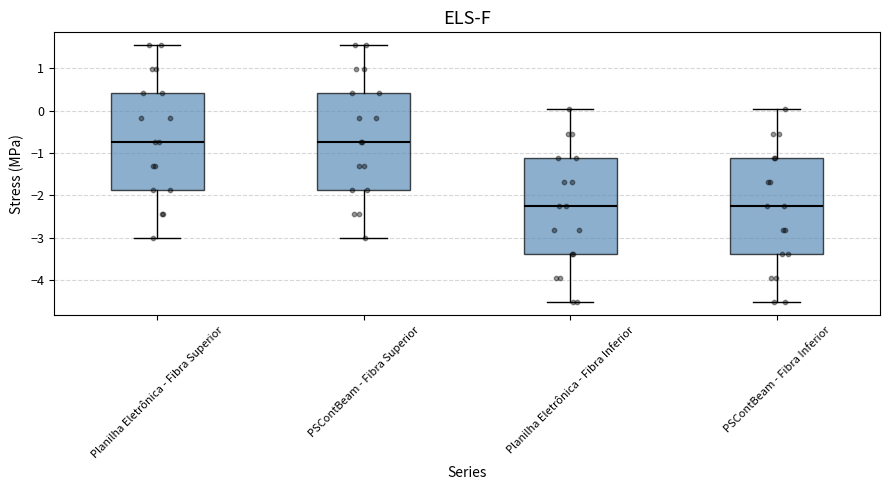

Reading left to right, transcribe this box plot: for each box, give where its median line is, the range the box spans, and where its two whiskers end, as read against the y-axis. The values are not printed on the chart, so give them approximately, as read against the axis.

Planilha Eletrônica - Fibra Superior: median -0.7, box -1.9 to 0.4, whiskers -3.0 to 1.5
PSContBeam - Fibra Superior: median -0.7, box -1.9 to 0.4, whiskers -3.0 to 1.5
Planilha Eletrônica - Fibra Inferior: median -2.2, box -3.4 to -1.1, whiskers -4.5 to 0.0
PSContBeam - Fibra Inferior: median -2.2, box -3.4 to -1.1, whiskers -4.5 to 0.0